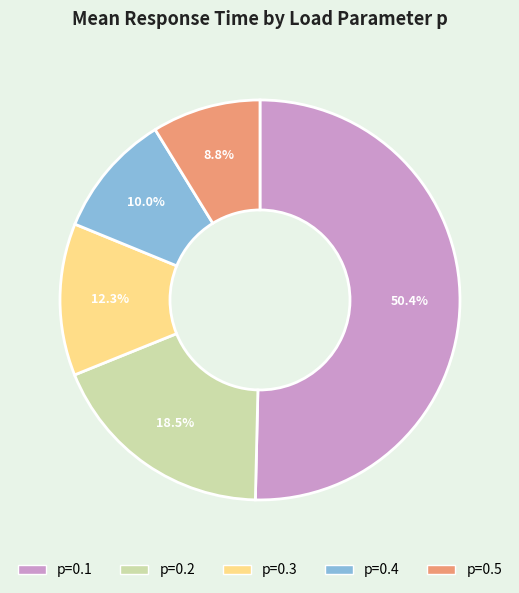

To the nearest percent, what percentage of the pie is p=0.5?

9%